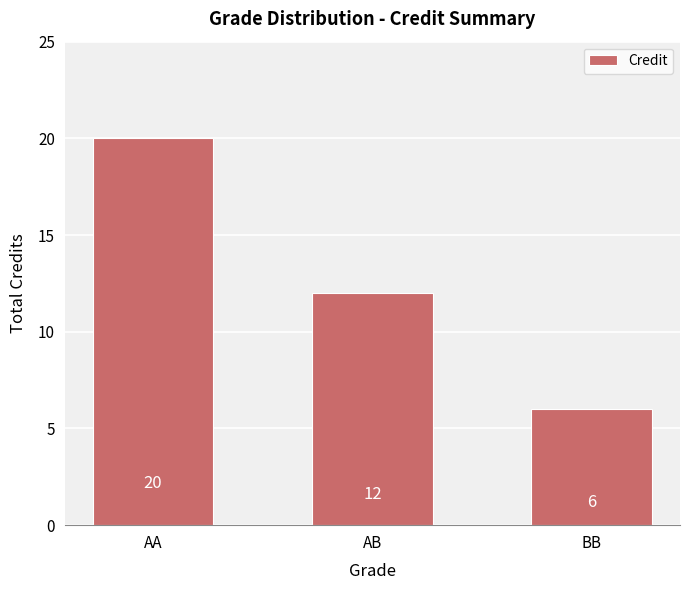

What is the label of the 2nd bar from the right?

AB